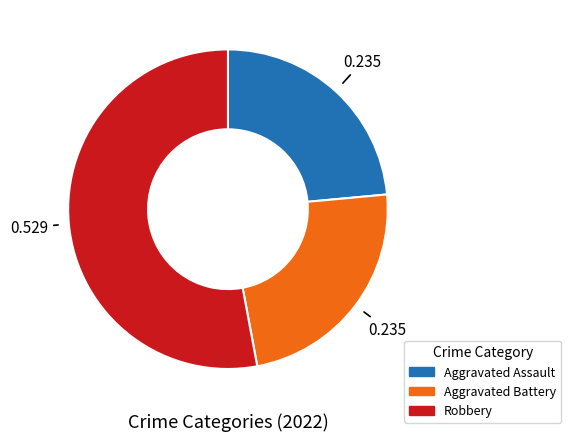

Does any single category account for the majority?

Yes